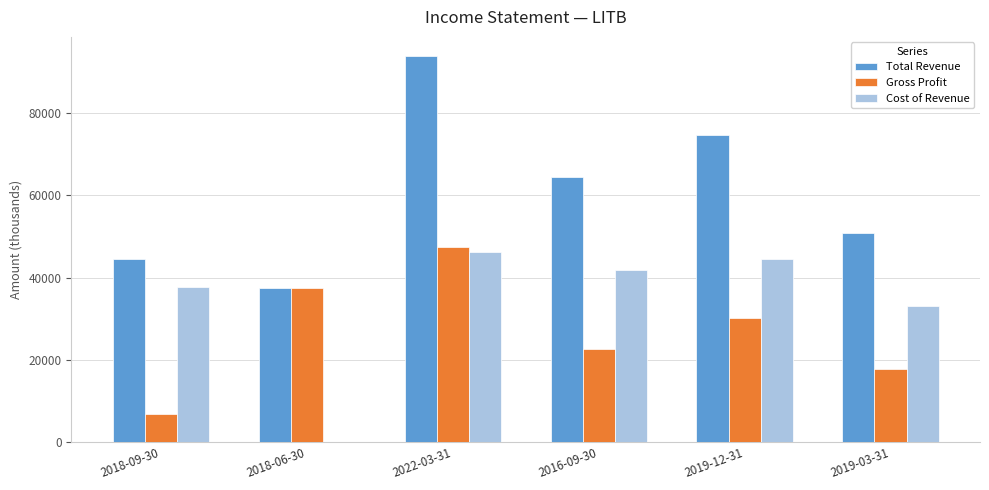

What is the greatest value displayed?

93800